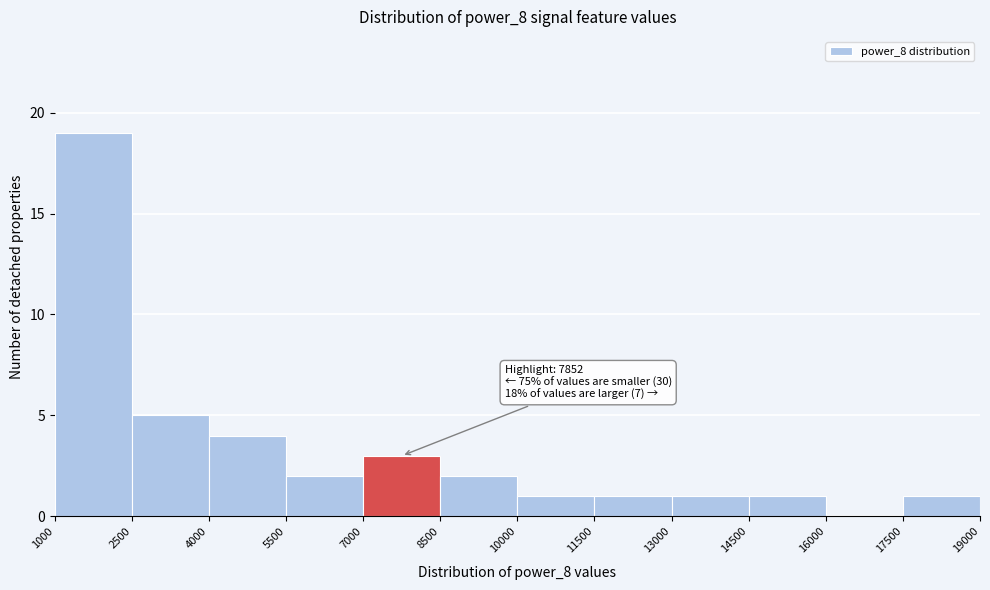

Which range on the x-axis has the tallest bar?

1000 to 2500